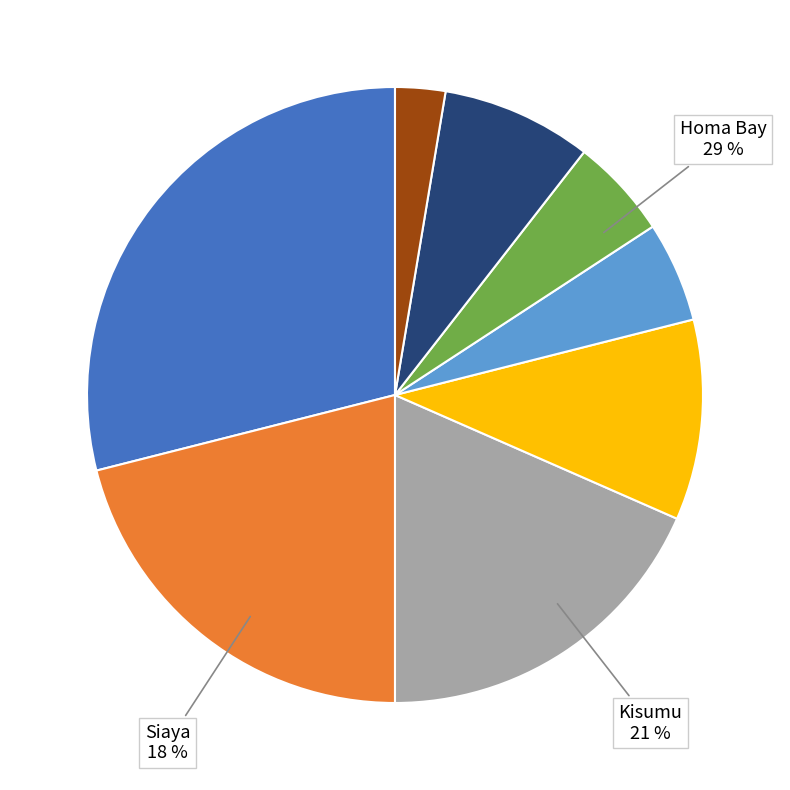

True or false: Busia accounts for 5% of the total.

True